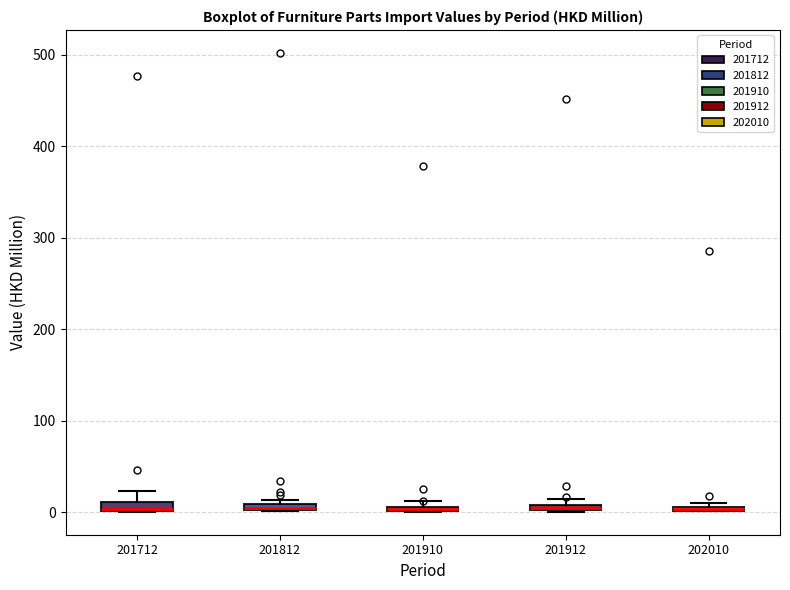

Where is the upper edge of the box at x = 201712 on the y-axis? The values are not printed on the chart, so give them approximately, as read against the axis.

10